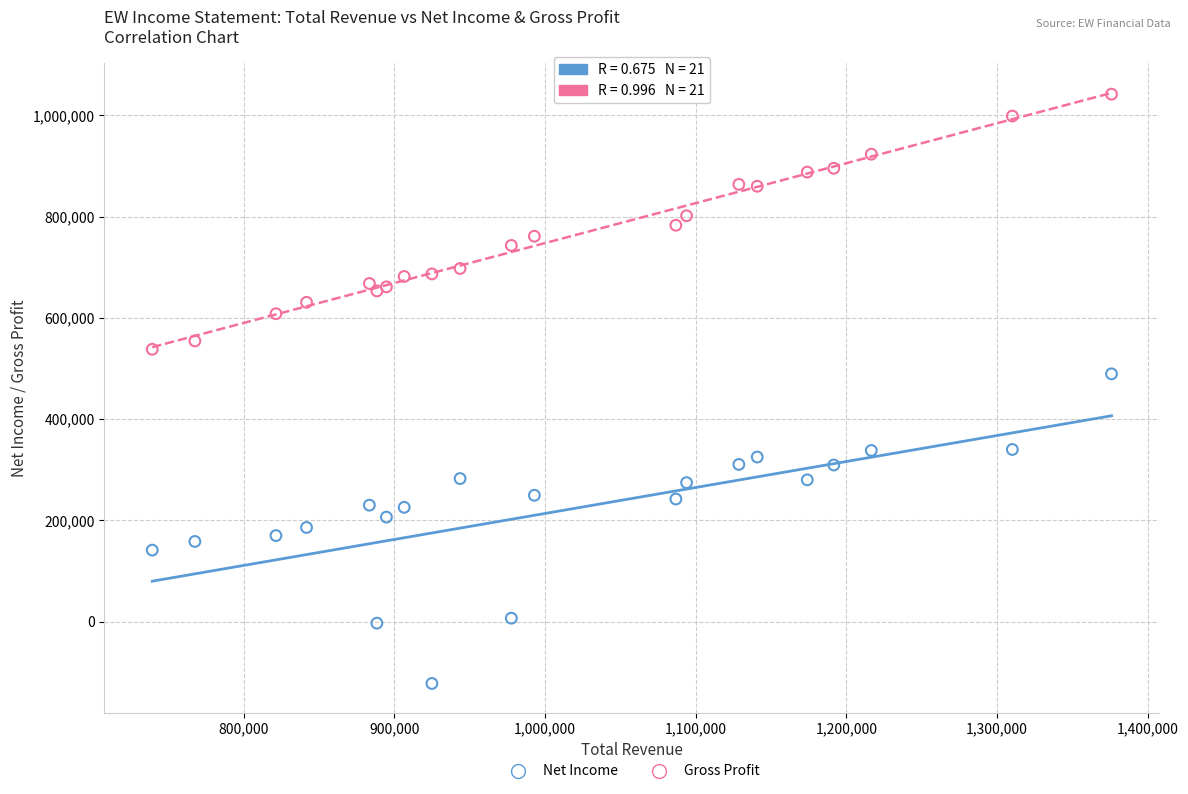

Which series has the widest spread of Y values?

Net Income